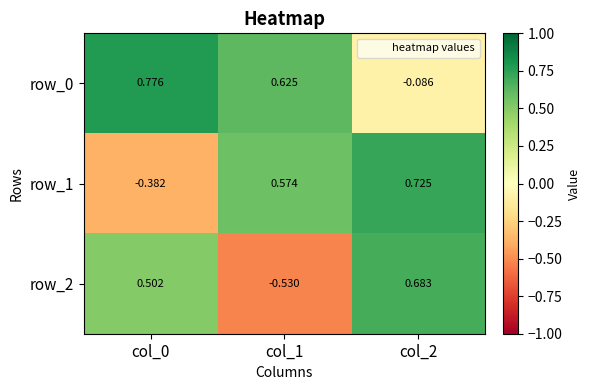

How many distinct data groups are displayed?

3